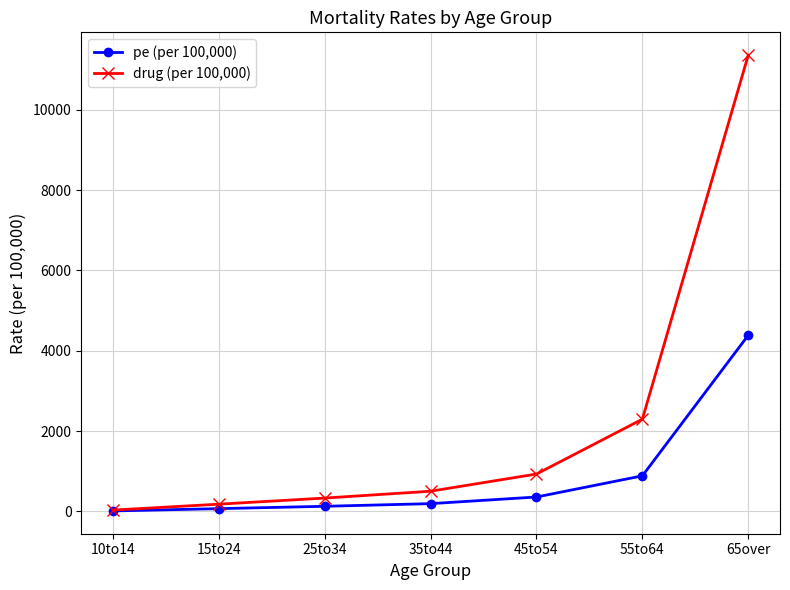

What is the label of the 6th point from the left?

55to64